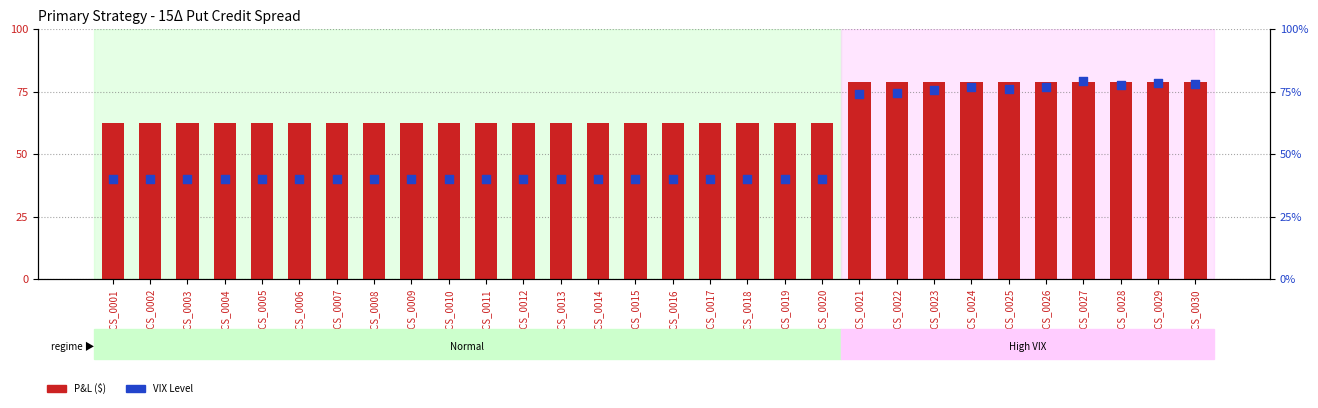

At how many categories does at least one series exceed 60?

30